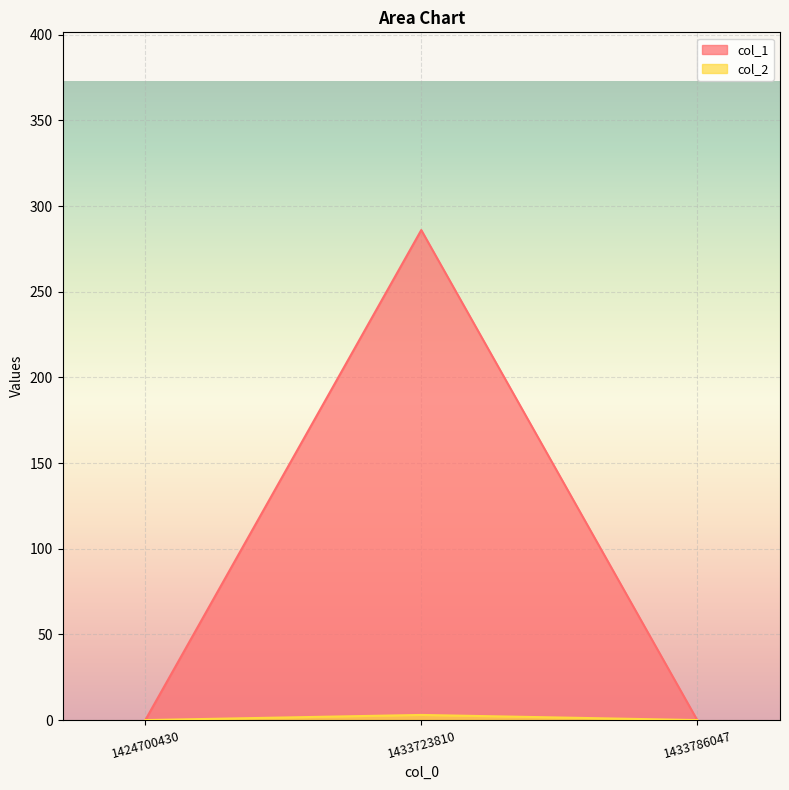

Reading left to right, what are all the values shown in this chart?

col_1: 1424700430=0	1433723810=286	1433786047=0
col_2: 1424700430=0	1433723810=3	1433786047=0